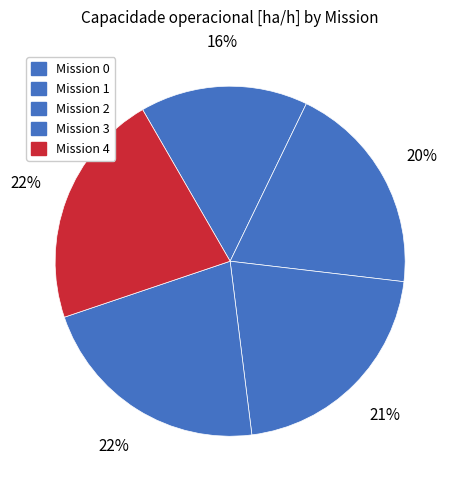

Count the number of slices in the pie.

5